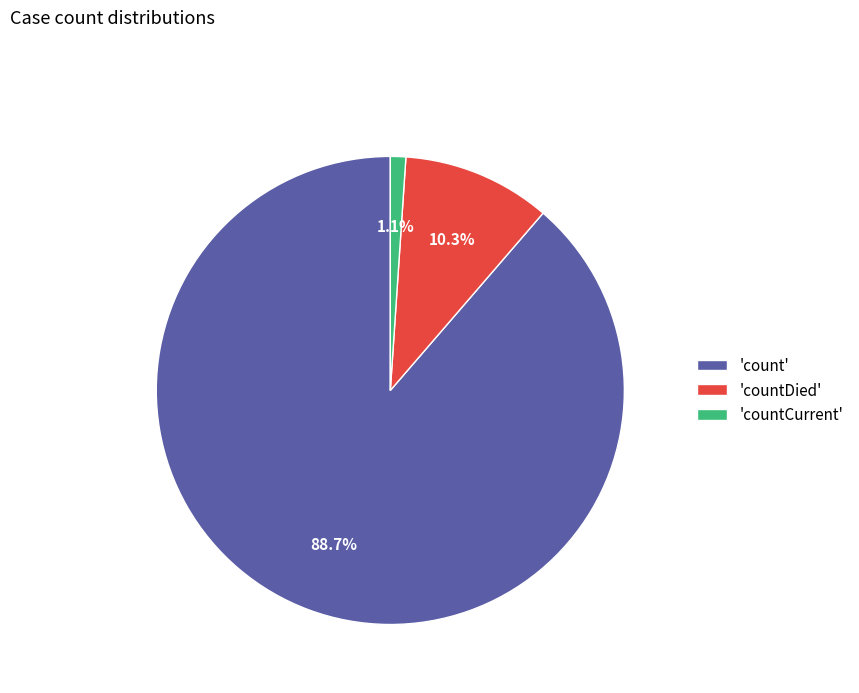

Is there a majority slice in this chart?

Yes